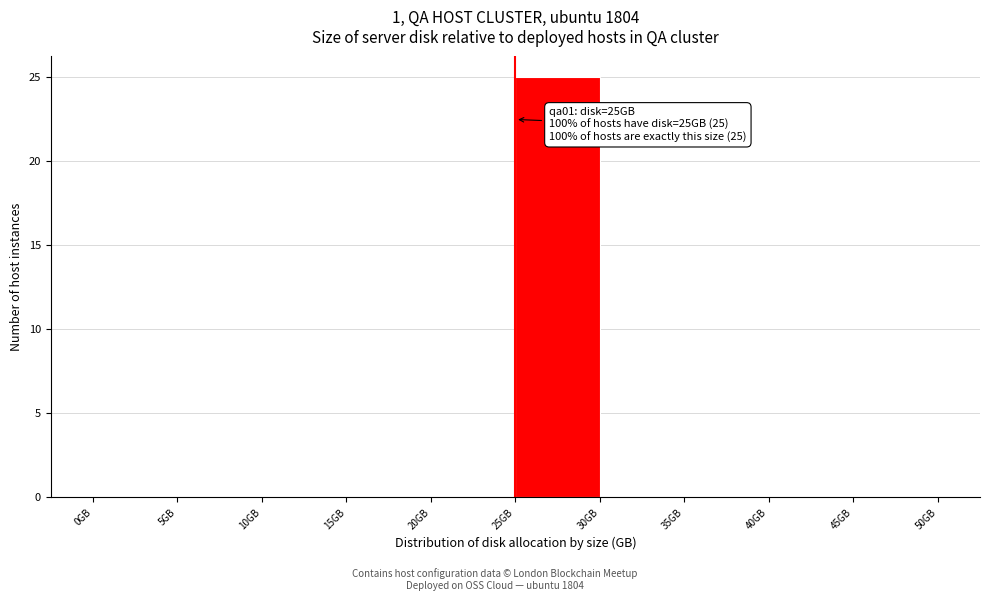

Which range on the x-axis has the tallest bar?

25 to 30